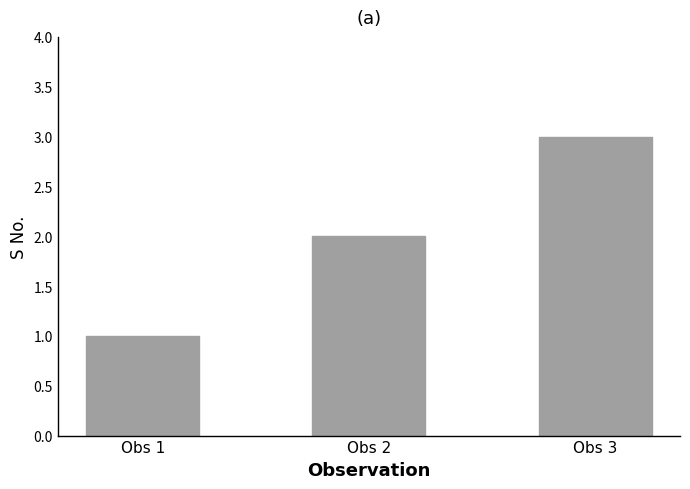

Which label corresponds to the smallest value in the chart?

Obs 1